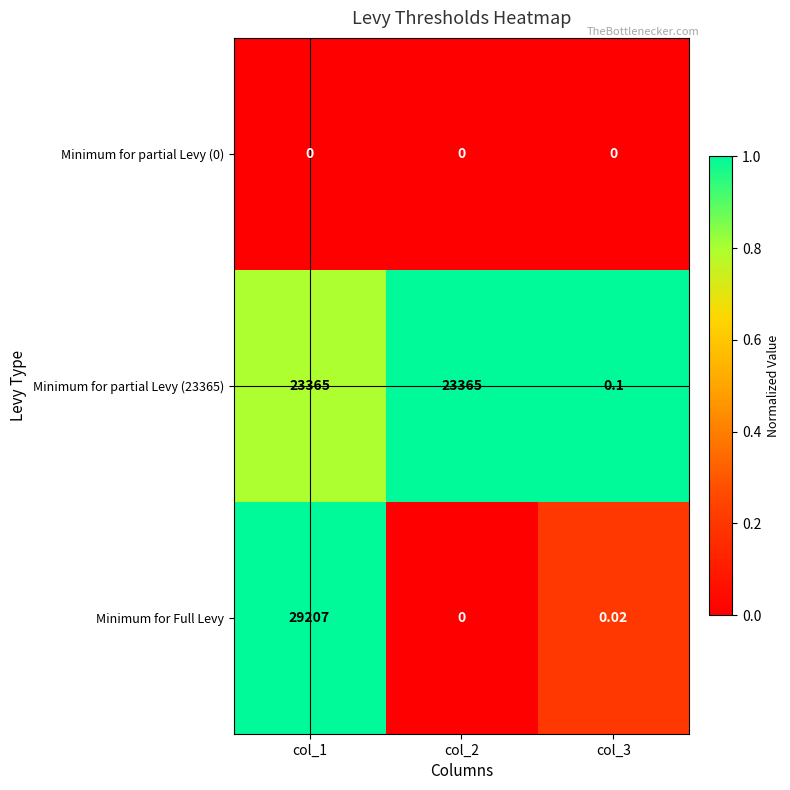

Is the value of Minimum for partial Levy (23365) at col_3 greater than the value of Minimum for partial Levy (0) at col_1?

Yes